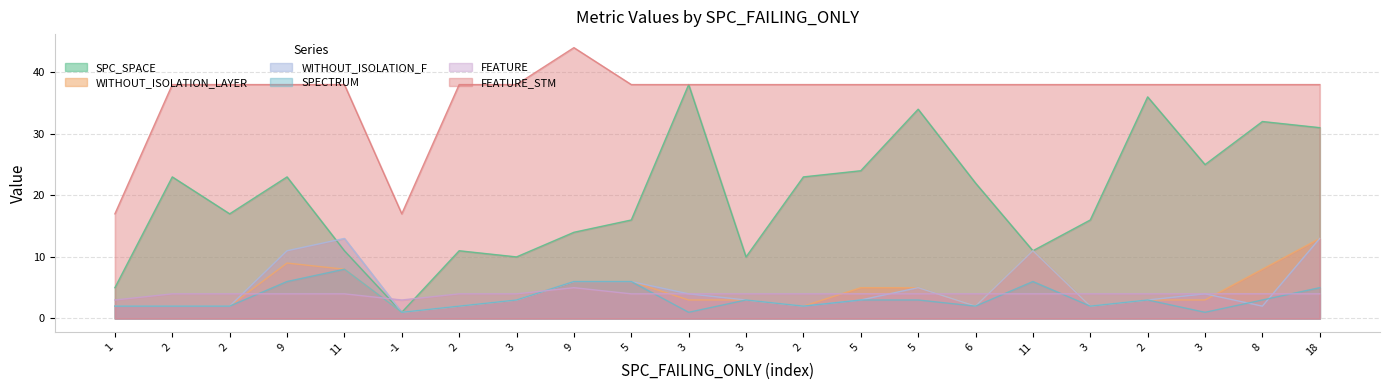

Which series has the largest total across all categories?

FEATURE_STM